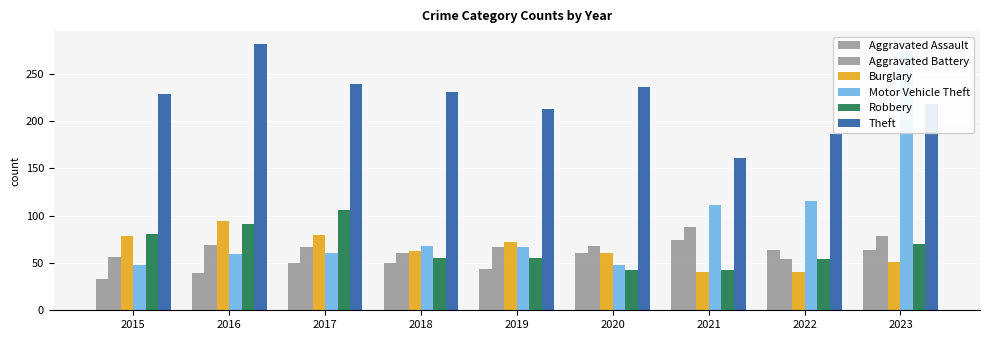

Reading left to right, extract all data points from this chart.

Aggravated Assault: 2015=33	2016=39	2017=50	2018=50	2019=44	2020=61	2021=74	2022=64	2023=64
Aggravated Battery: 2015=56	2016=69	2017=67	2018=61	2019=67	2020=68	2021=88	2022=54	2023=79
Burglary: 2015=78	2016=94	2017=80	2018=63	2019=72	2020=61	2021=40	2022=40	2023=51
Motor Vehicle Theft: 2015=48	2016=59	2017=61	2018=68	2019=67	2020=48	2021=111	2022=115	2023=274
Robbery: 2015=81	2016=91	2017=106	2018=55	2019=55	2020=43	2021=43	2022=54	2023=70
Theft: 2015=229	2016=281	2017=239	2018=231	2019=213	2020=236	2021=161	2022=186	2023=218